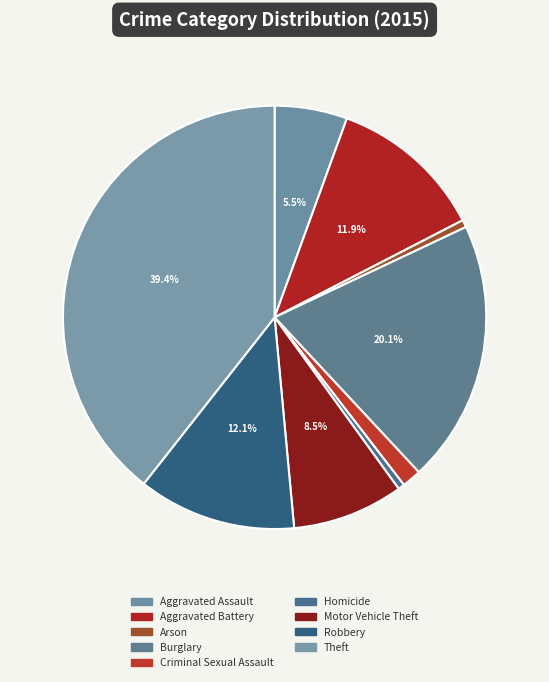

To the nearest percent, what is the difference between the Arson and Aggravated Assault slice percentages?

5%